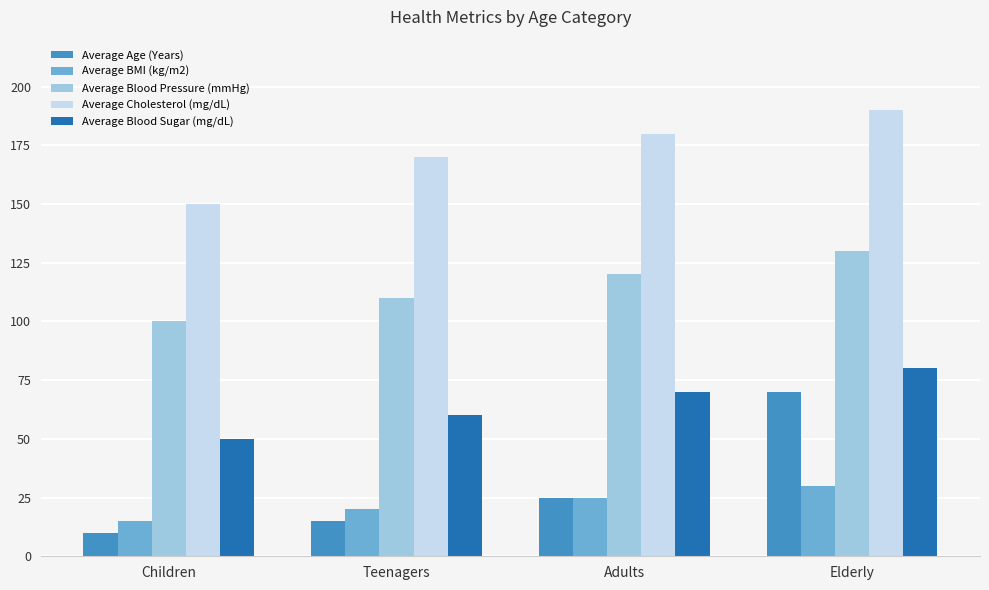

Reading left to right, extract all data points from this chart.

Average Age (Years): 10	15	25	70
Average BMI (kg/m2): 15	20	25	30
Average Blood Pressure (mmHg): 100	110	120	130
Average Cholesterol (mg/dL): 150	170	180	190
Average Blood Sugar (mg/dL): 50	60	70	80